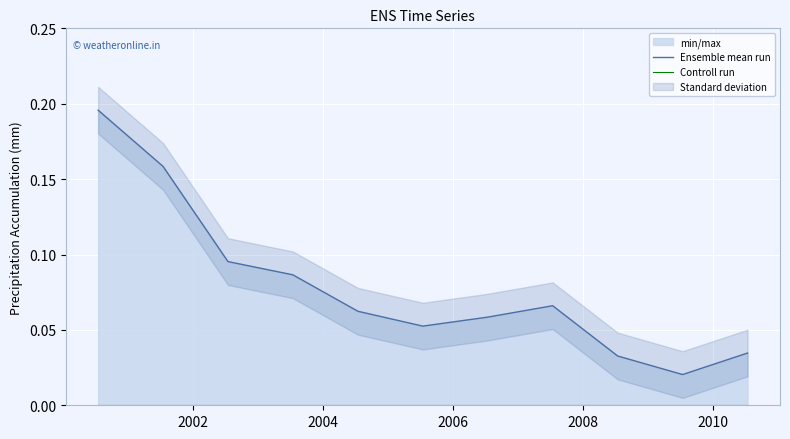

Is the value of Ensemble mean run at 2006 greater than the value of Controll run at 2006?

Yes